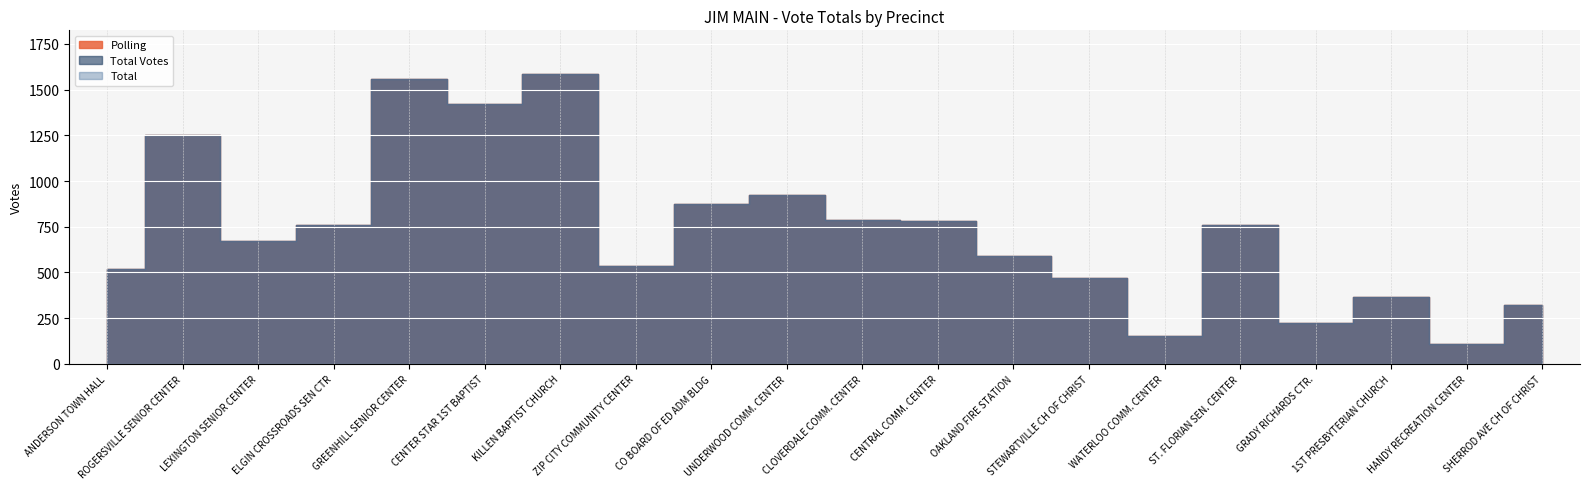

What are all the series names shown in the legend?

Polling, Total Votes, Total